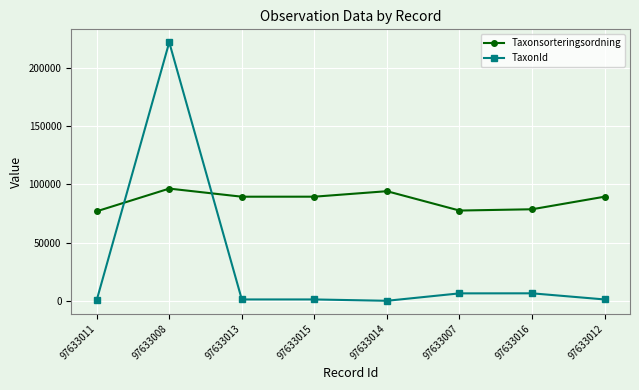

What is the value of the TaxonId point at the 5th from the left?

53